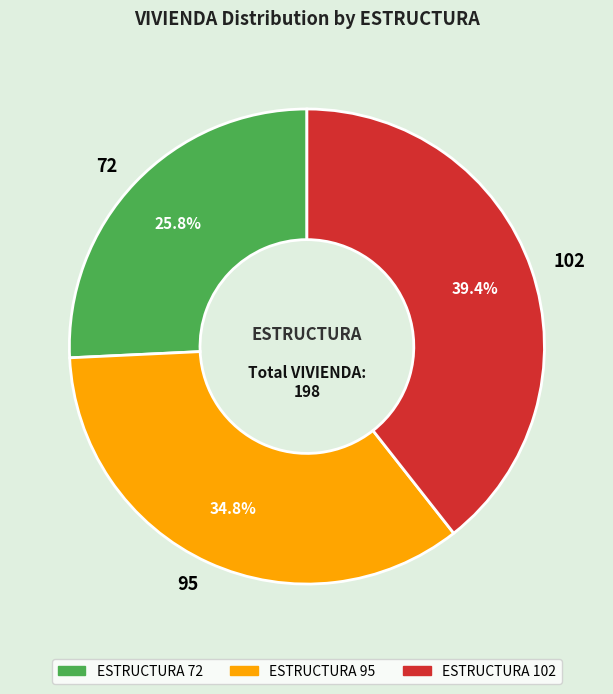

Count the number of slices in the pie.

3